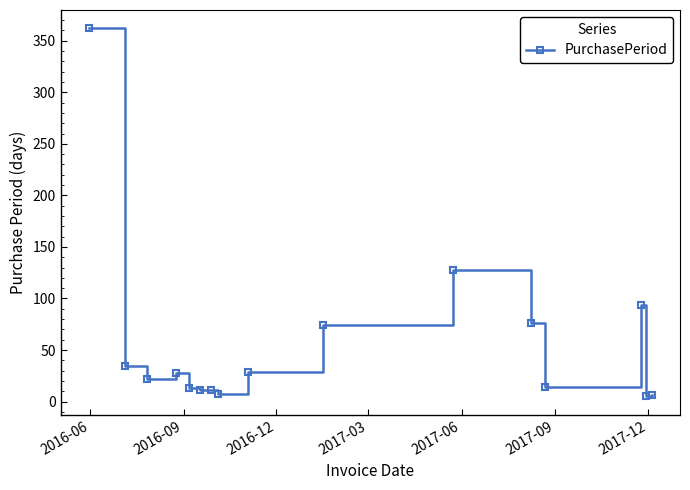

What is the greatest value displayed?

362